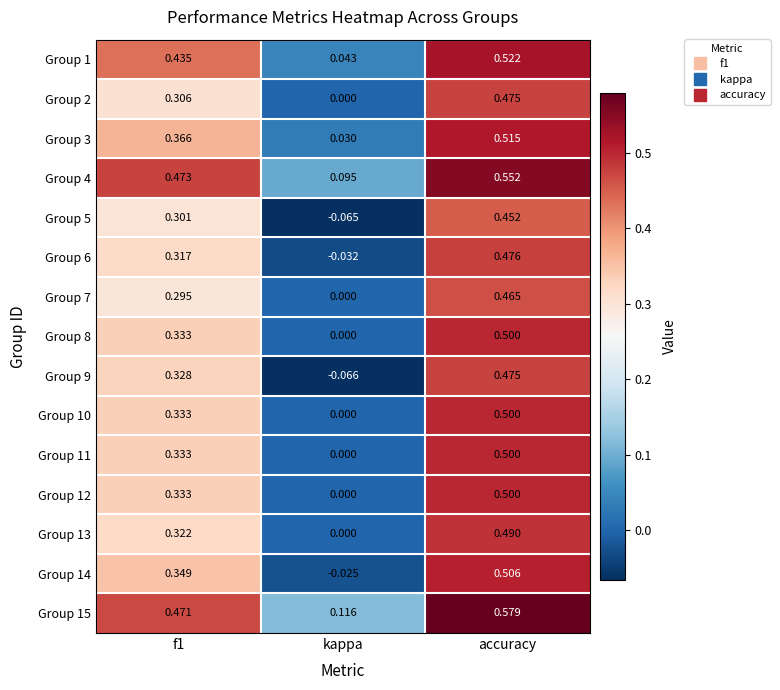

How many distinct data groups are displayed?

15